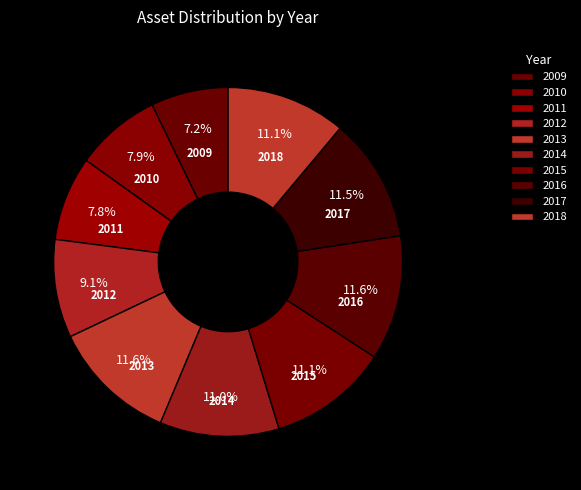

How many segments does this pie chart have?

10